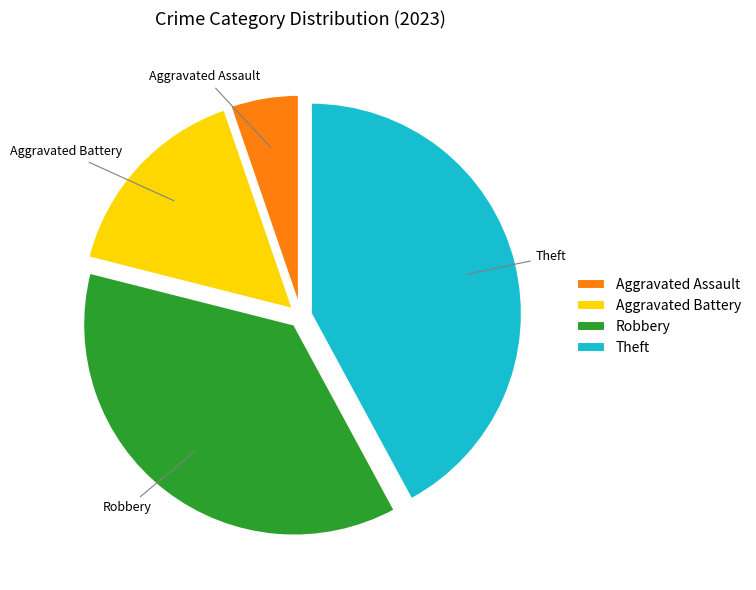

Which has a higher value, Robbery or Aggravated Assault?

Robbery